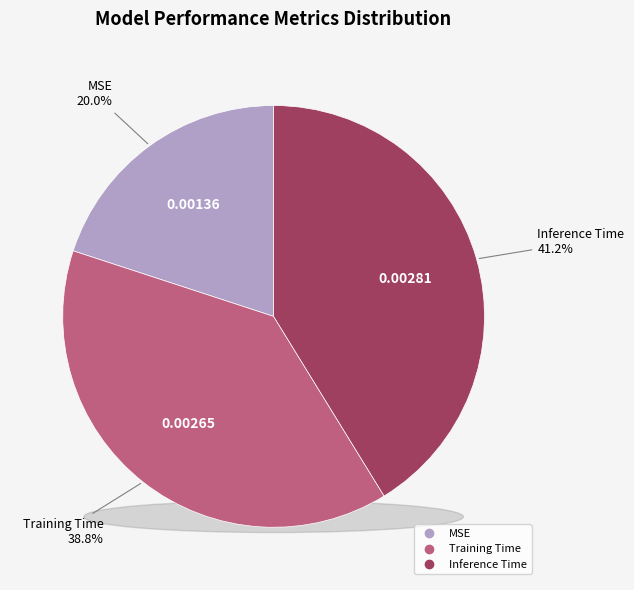

How many segments does this pie chart have?

3